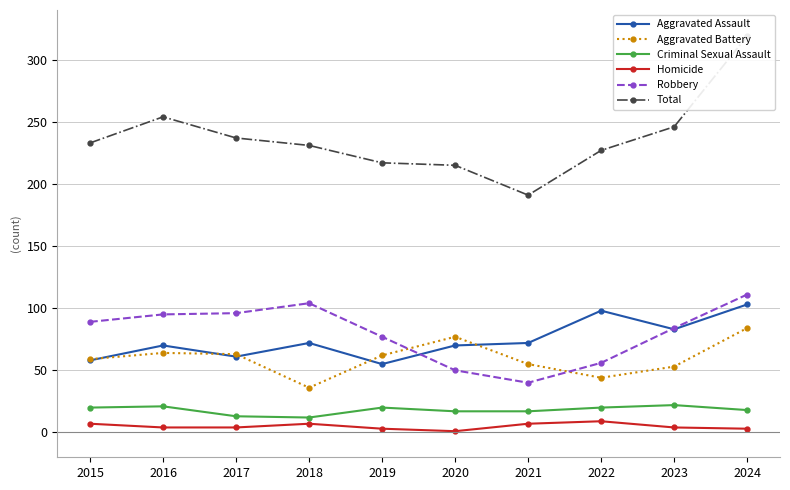

What are all the series names shown in the legend?

Aggravated Assault, Aggravated Battery, Criminal Sexual Assault, Homicide, Robbery, Total